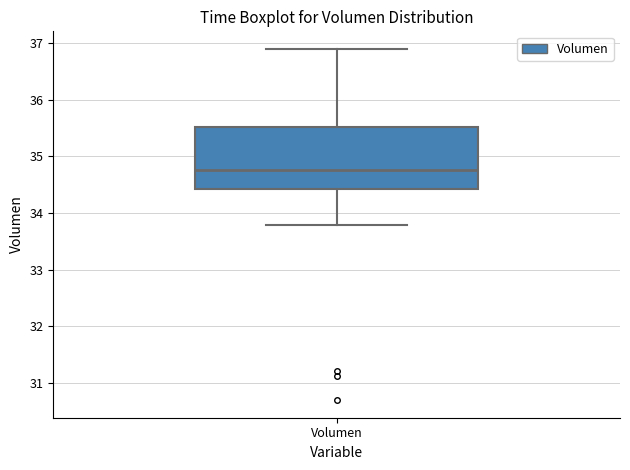

Read this box plot against the y-axis: the position of the median line, the range covered by the box, and the ends of both whiskers. The values are not printed on the chart, so give them approximately, as read against the axis.

median 34.8, box 34.4 to 35.5, whiskers 33.8 to 36.9